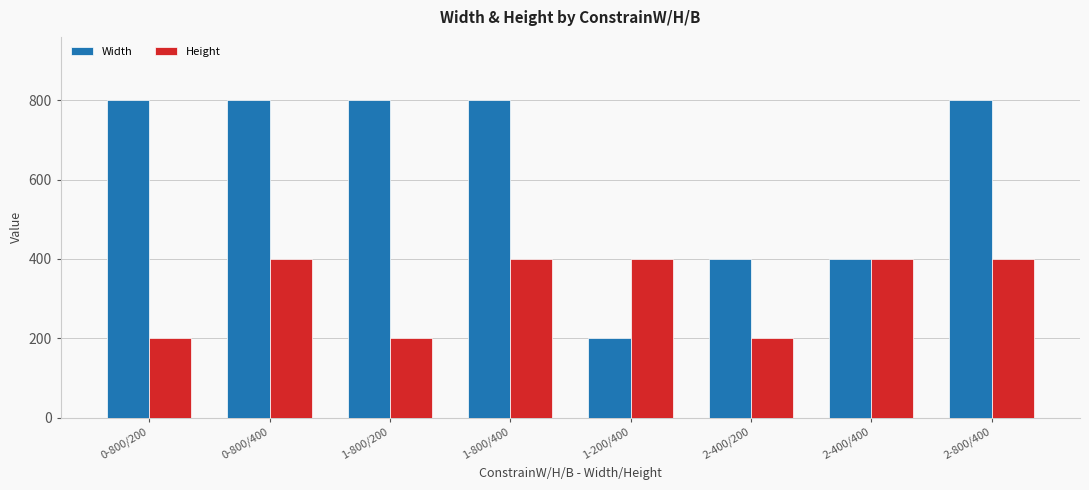

What is the difference between the maximum and second lowest values in the Width series?

400